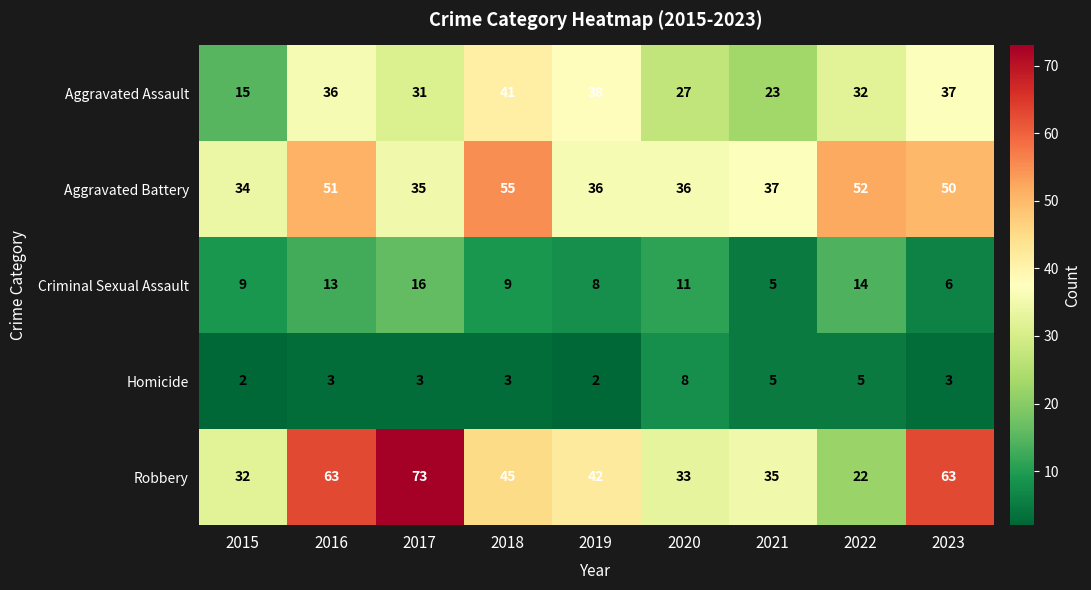

What is the difference between the maximum and second lowest values in the Criminal Sexual Assault series?

10